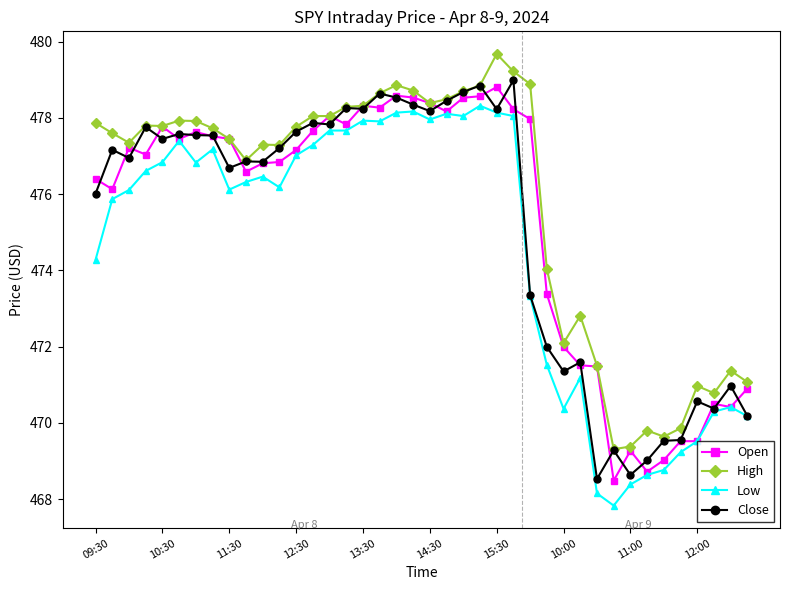

At how many categories does at least one series exceed 468?

40